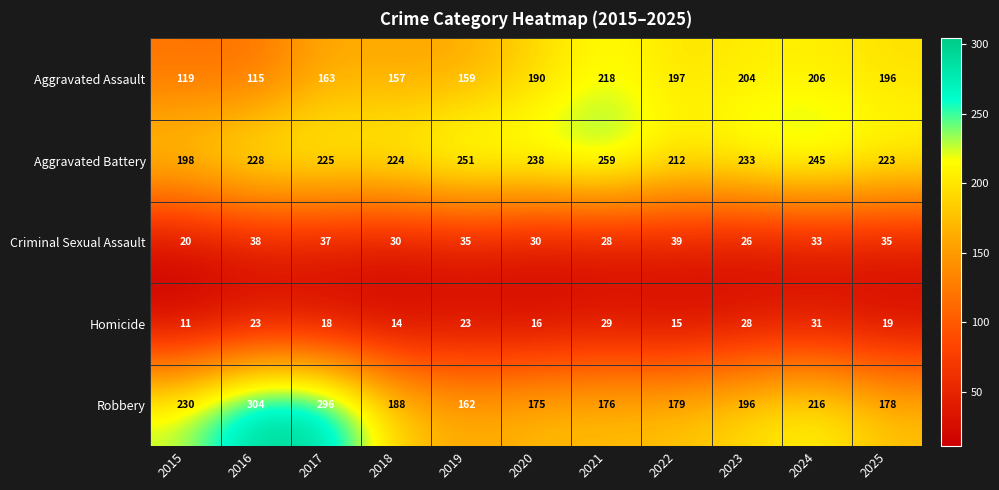

Where is Aggravated Battery nearest to the value 228?

2016